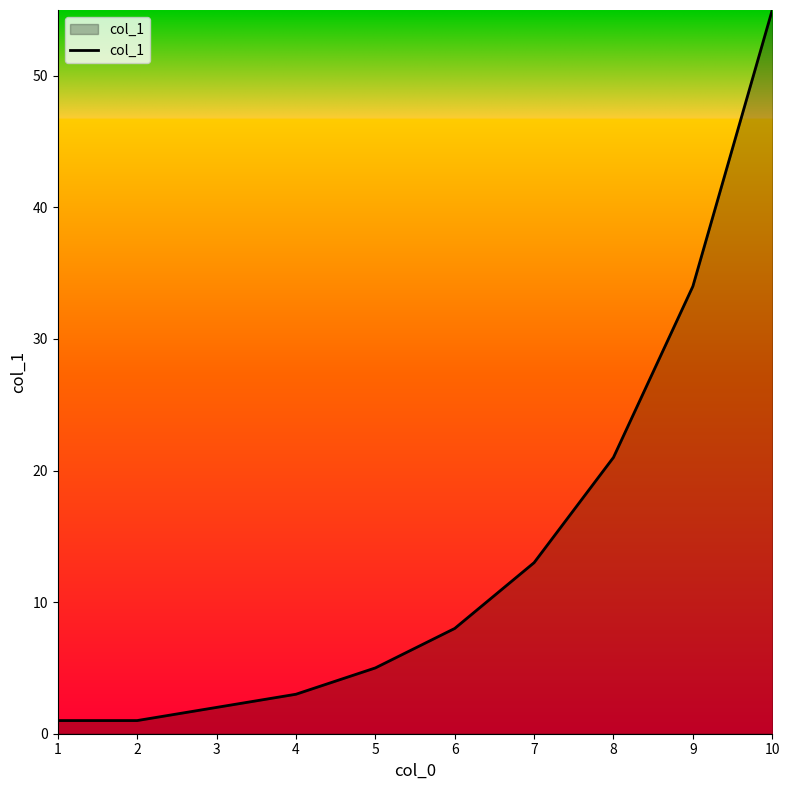

How many lines are shown in the chart?

1